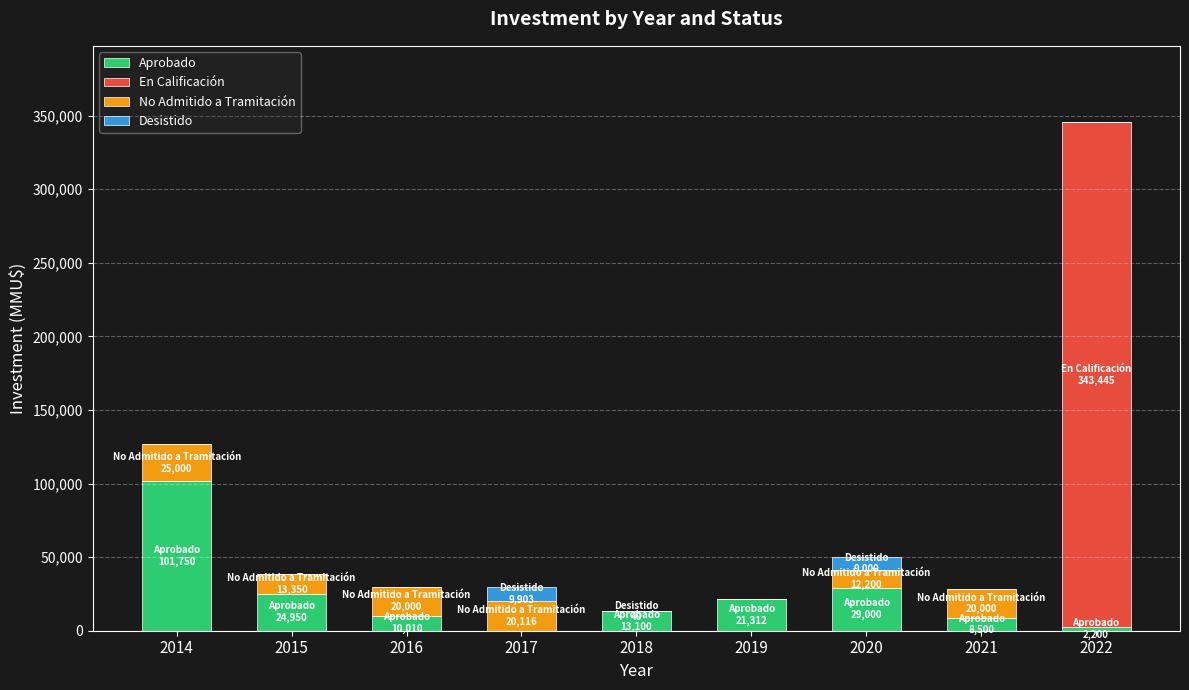

At which category is the sum across all series the highest?

2022